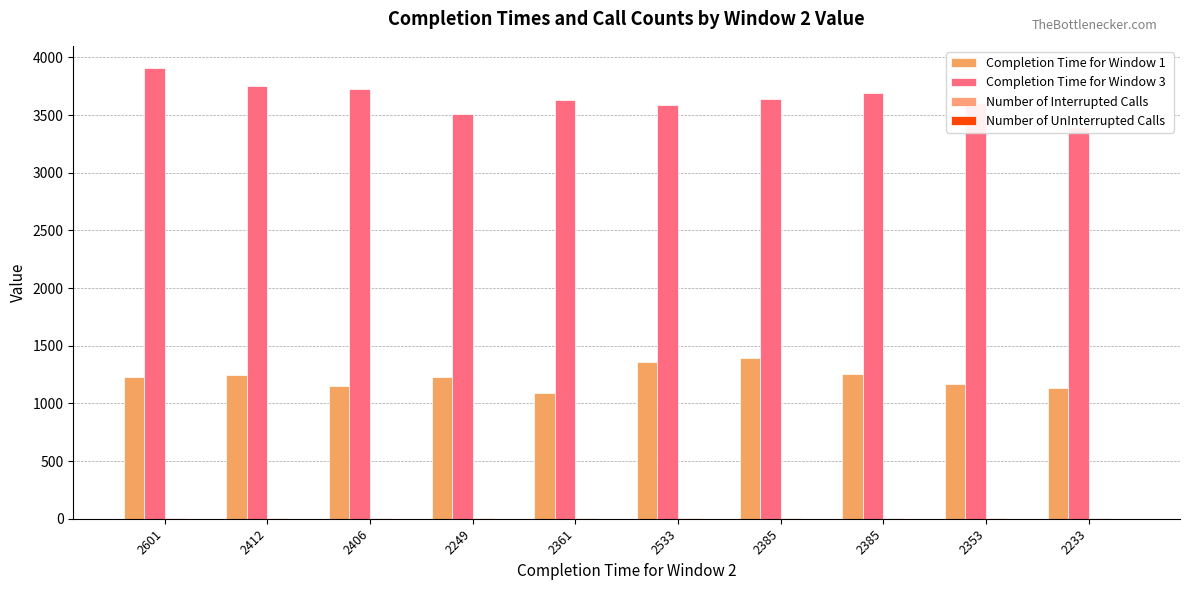

Which has a higher value, 2412 or 2385?

2385